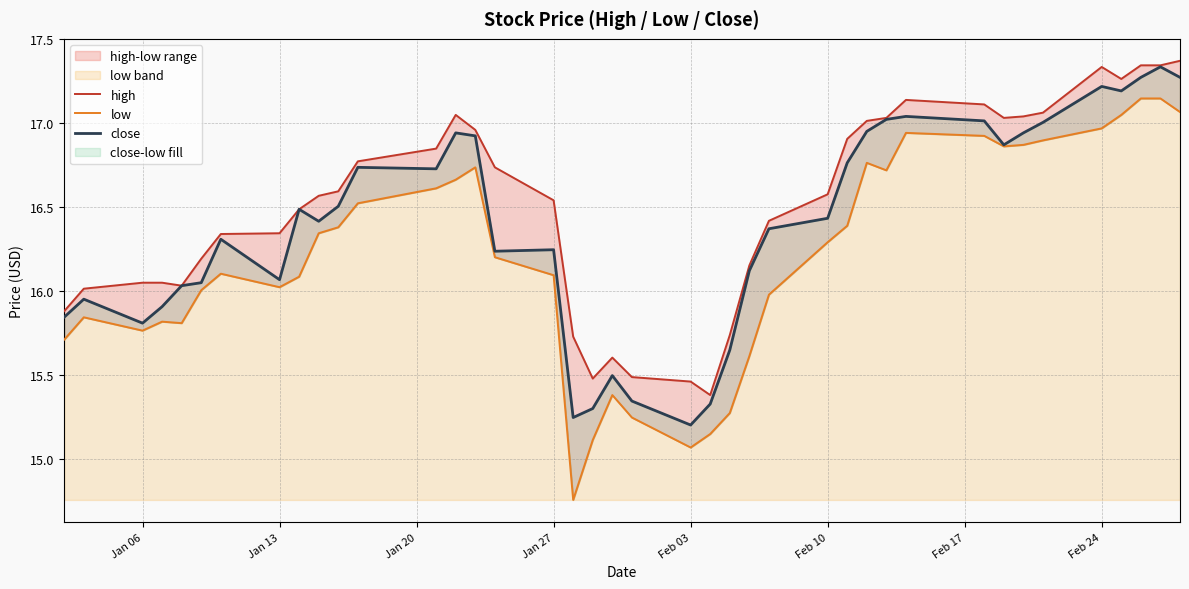

The close series shows 9.4 at 28. True or false?

False